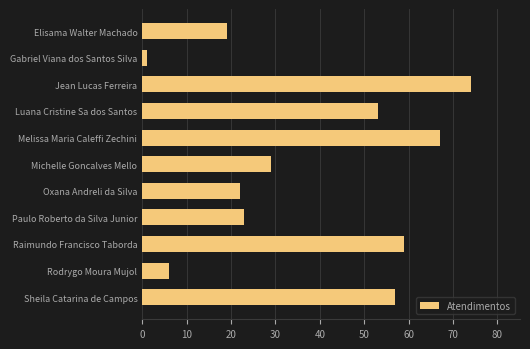

What is the value of the 10th bar from the top?

6